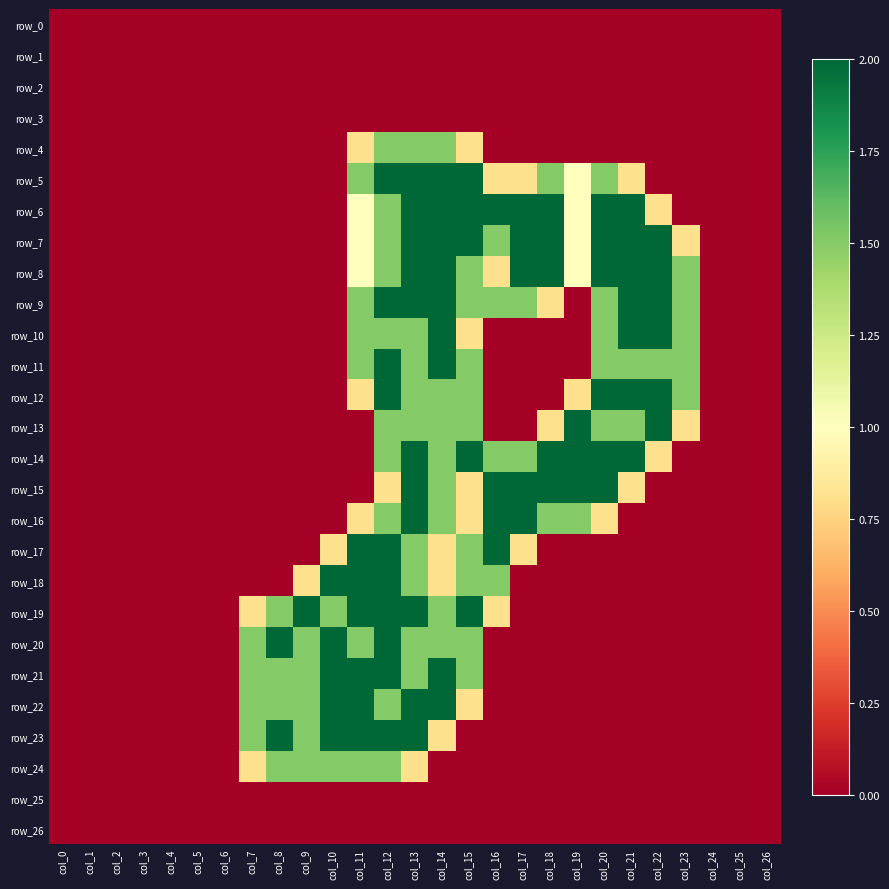

What is the difference between the row_5 values at col_12 and col_8?

2.0